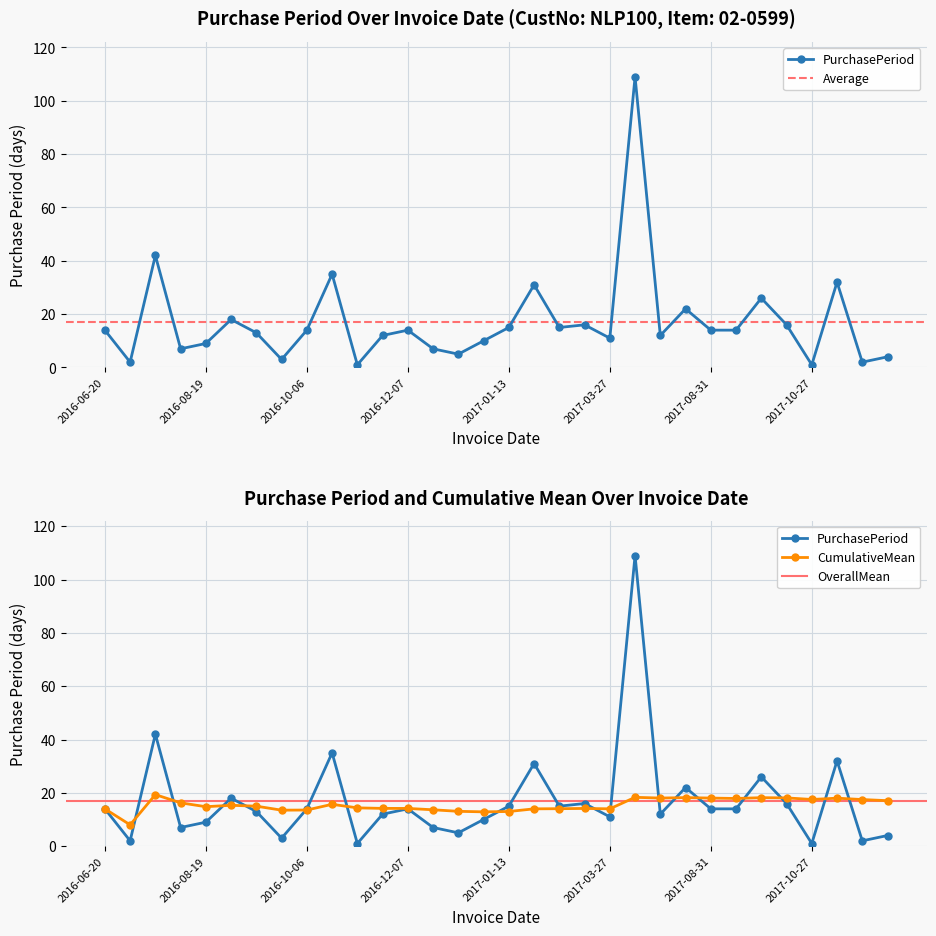

What is the change in value from 2016-10-06 to 2016-11-11?

-13